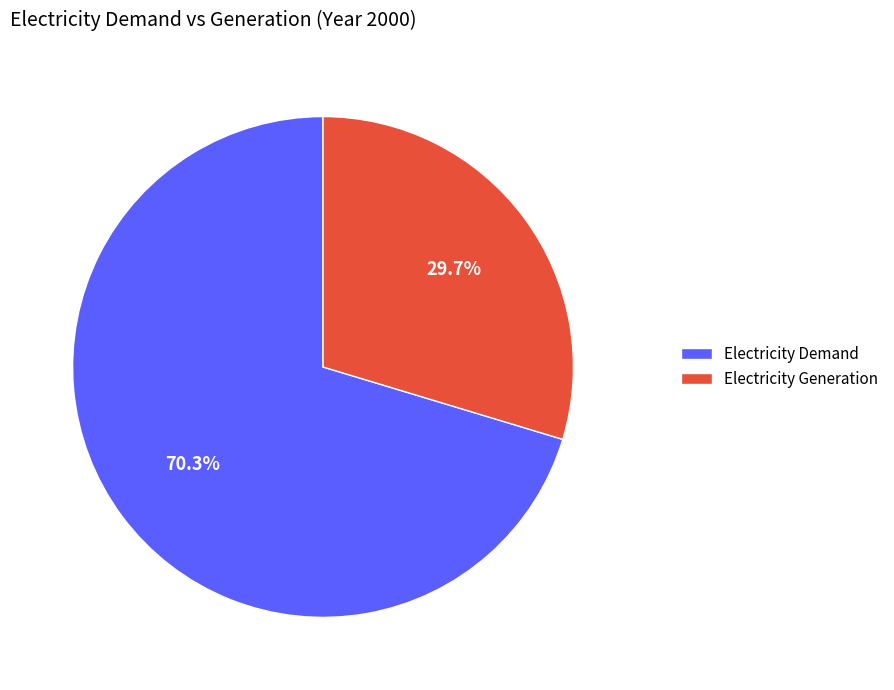

Which category has the smallest portion of the pie?

Electricity Generation